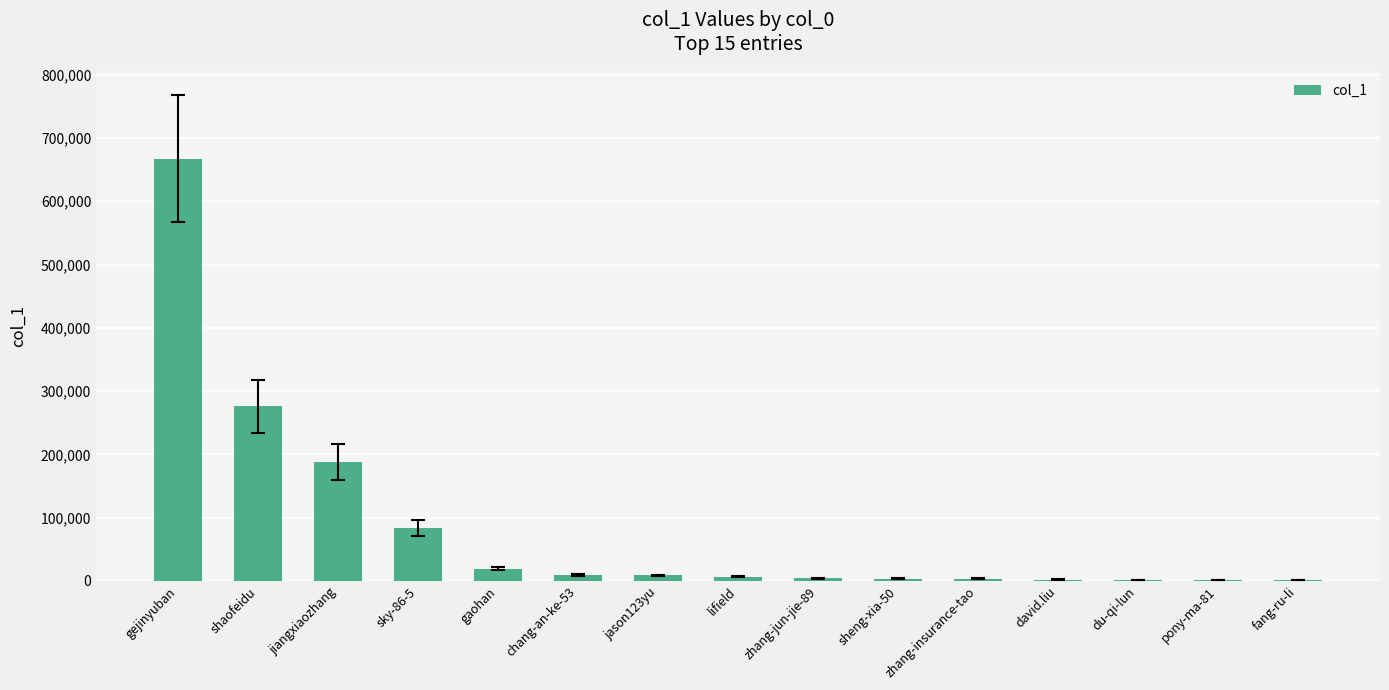

What is the sum of all values?

1277222